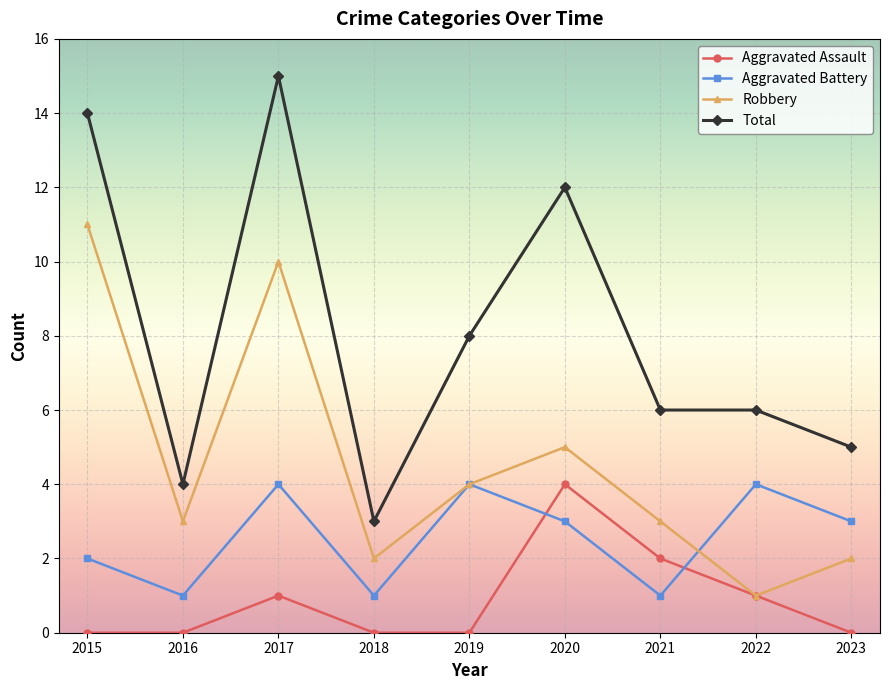

At which label does Aggravated Battery first exceed 3?

2017